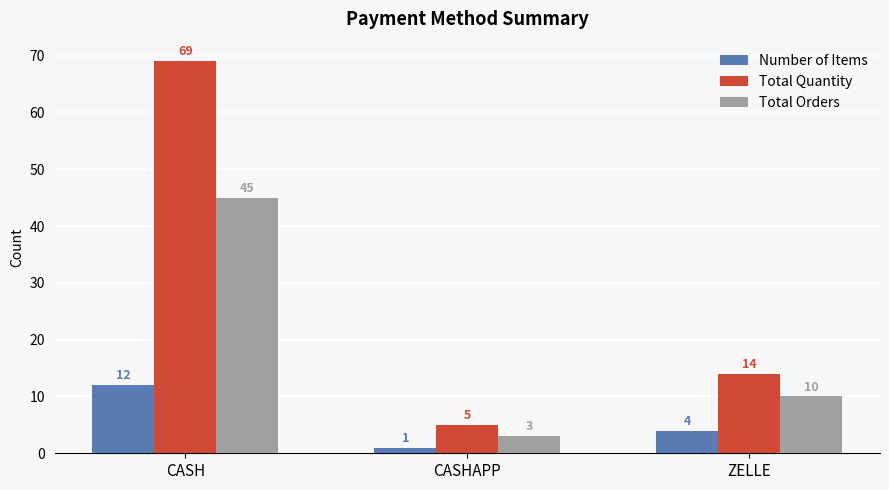

How many values in the Total Quantity series are below 14?

1